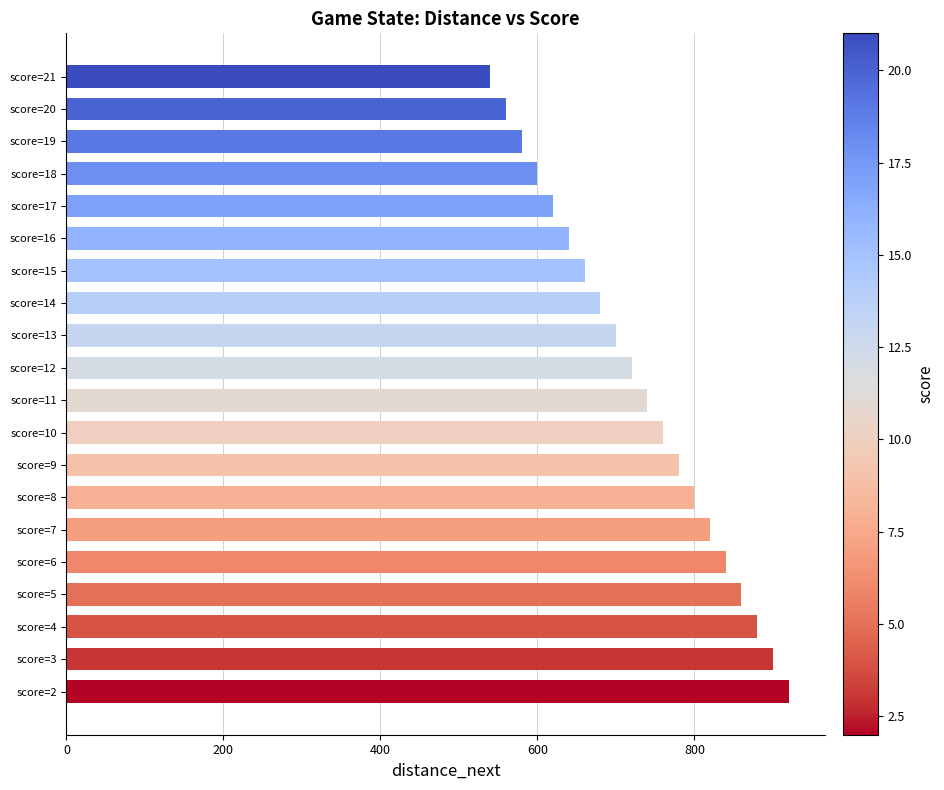

Rank the categories by value from highest to lowest.

score=2, score=3, score=4, score=5, score=6, score=7, score=8, score=9, score=10, score=11, score=12, score=13, score=14, score=15, score=16, score=17, score=18, score=19, score=20, score=21